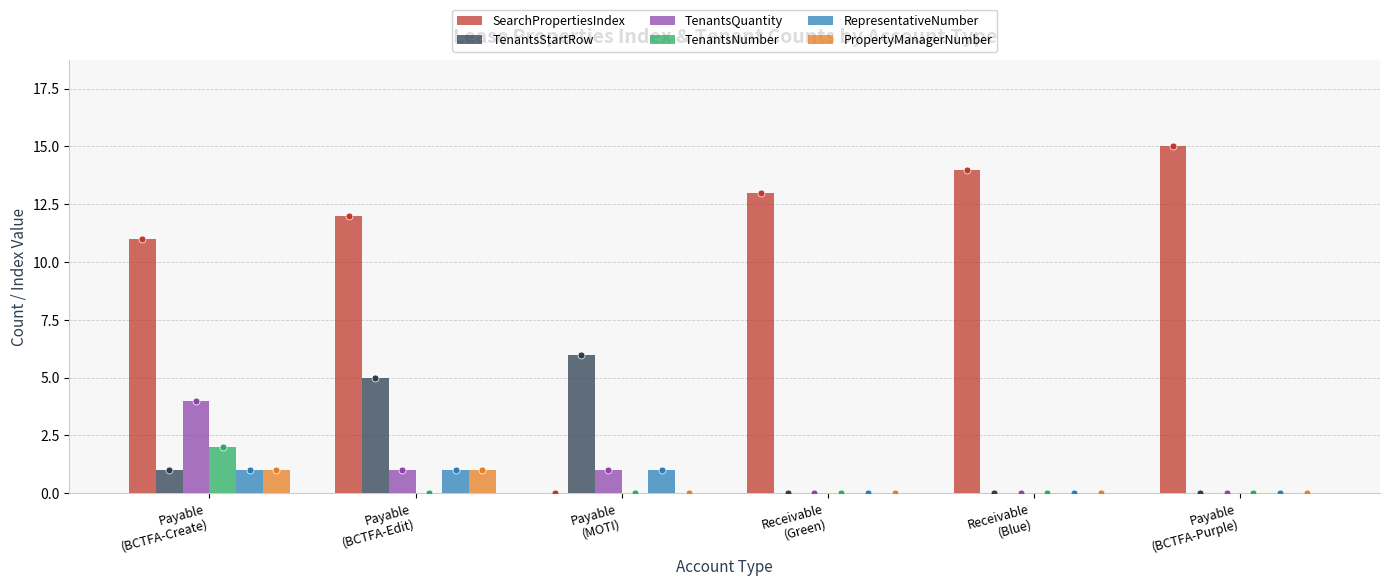

What is the maximum value shown in the chart?

15